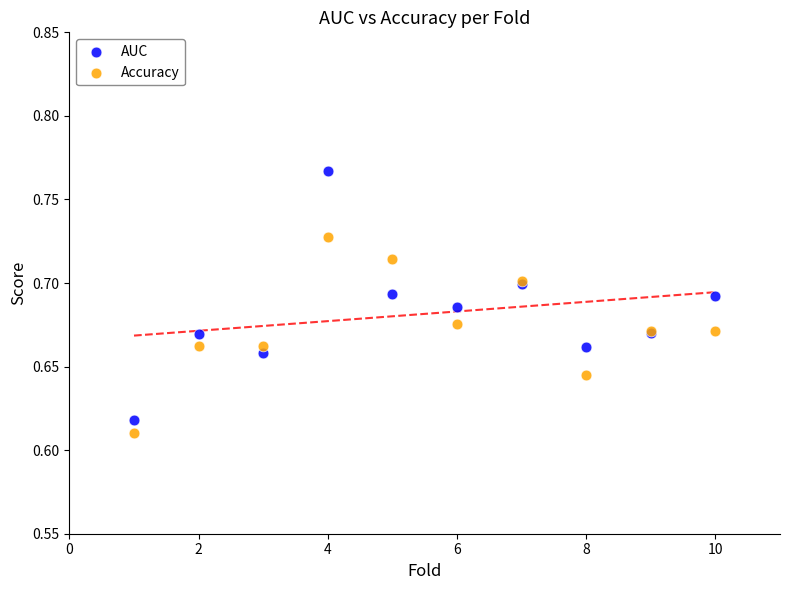

What are all the series names shown in the legend?

AUC, Accuracy